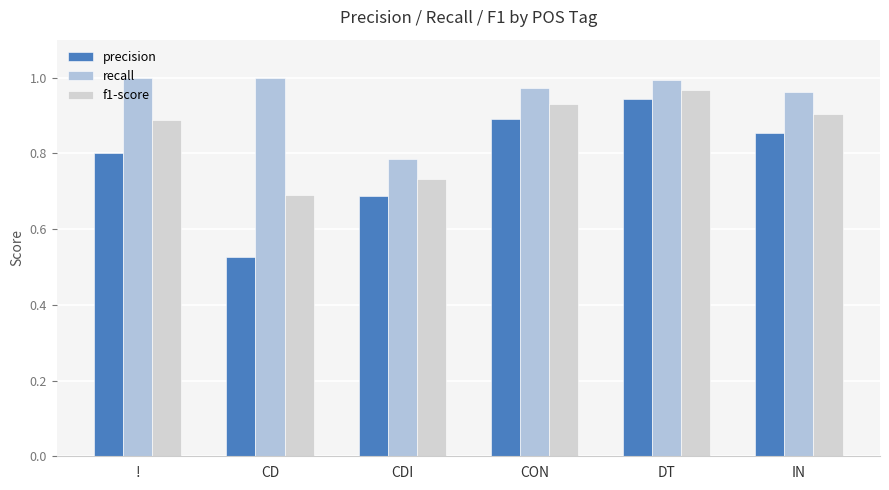

What position from the right is DT?

2